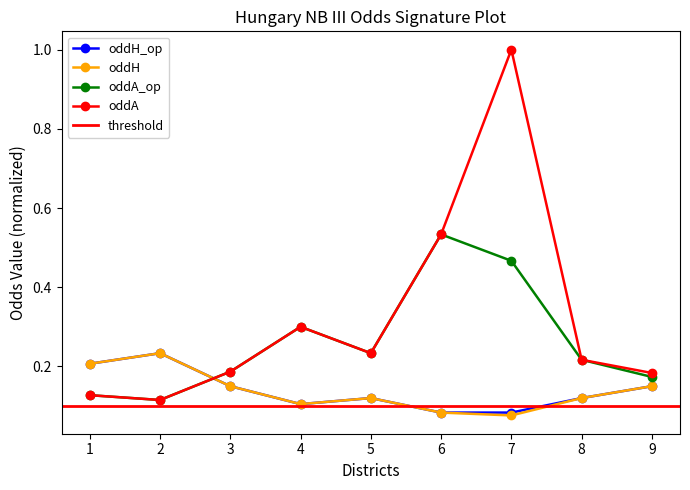

At which label is oddH closest to 0?

7